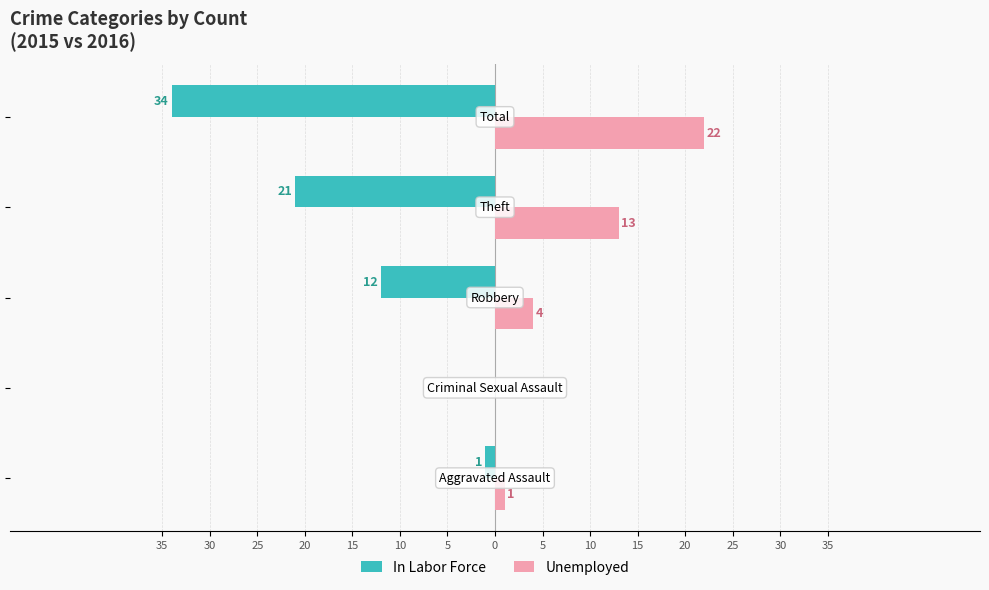

What are all the series names shown in the legend?

In Labor Force, Unemployed